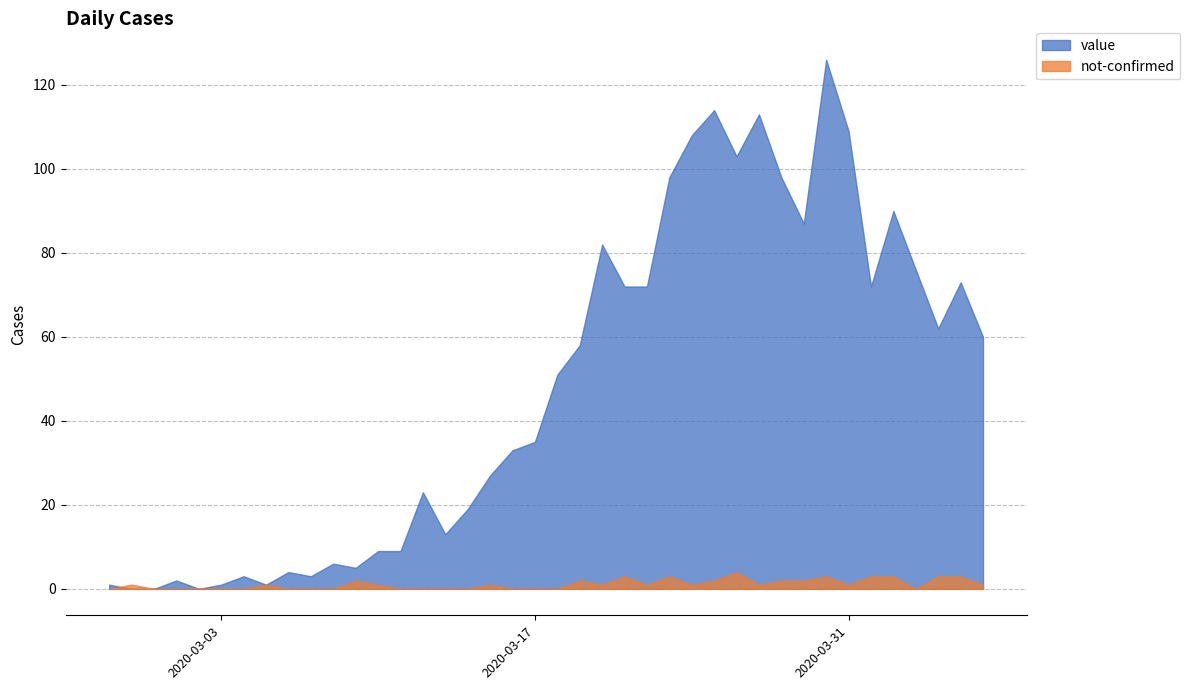

True or false: not-confirmed and value intersect in this chart.

True